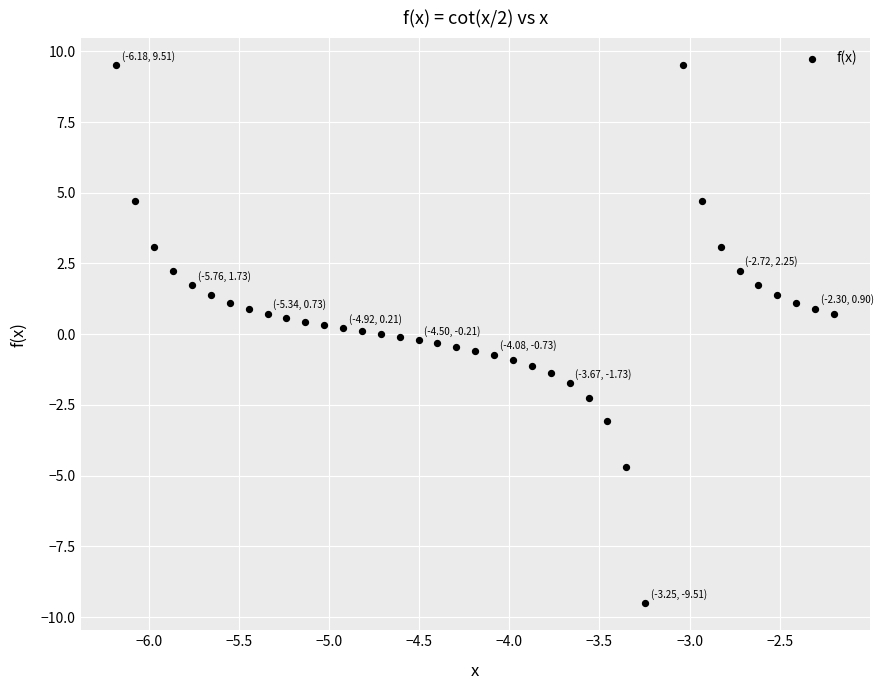

What is the range of Y values (max minus min)?

19.0